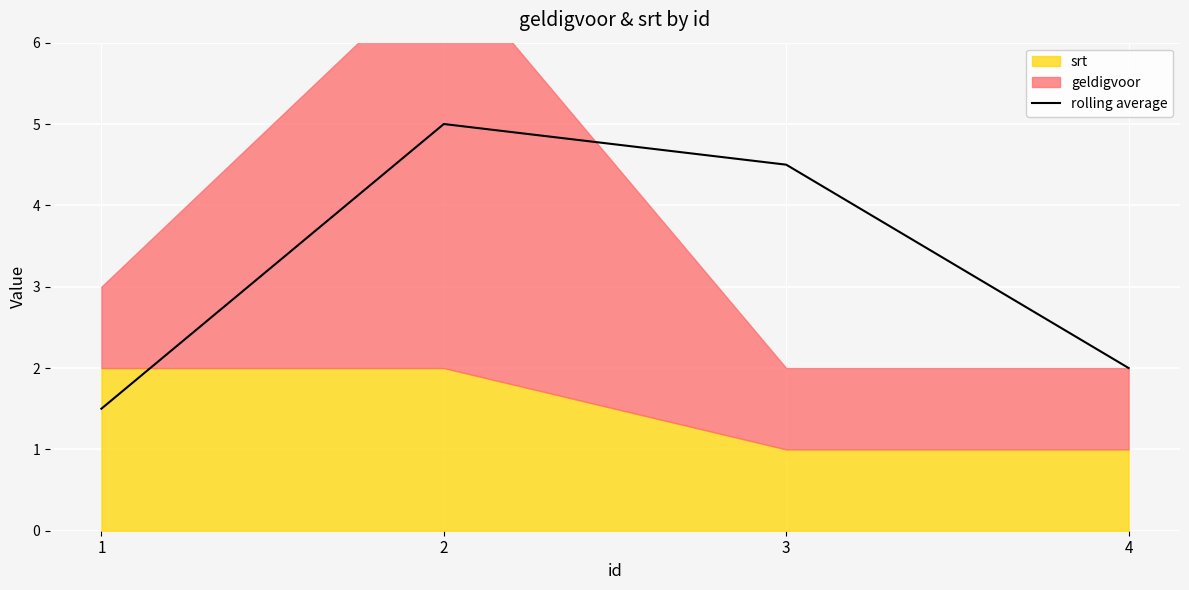

Reading left to right, extract all data points from this chart.

1=1.5	2=5.0	3=4.5	4=2.0